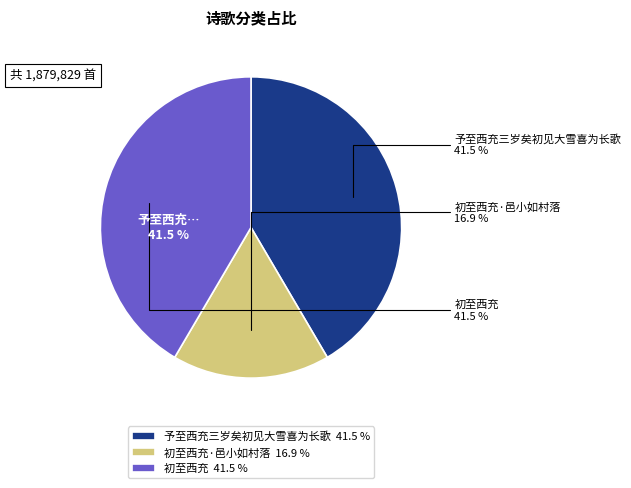

Rank the categories by value from highest to lowest.

予至西充三岁矣初见大雪喜为长歌, 初至西充, 初至西充·邑小如村落